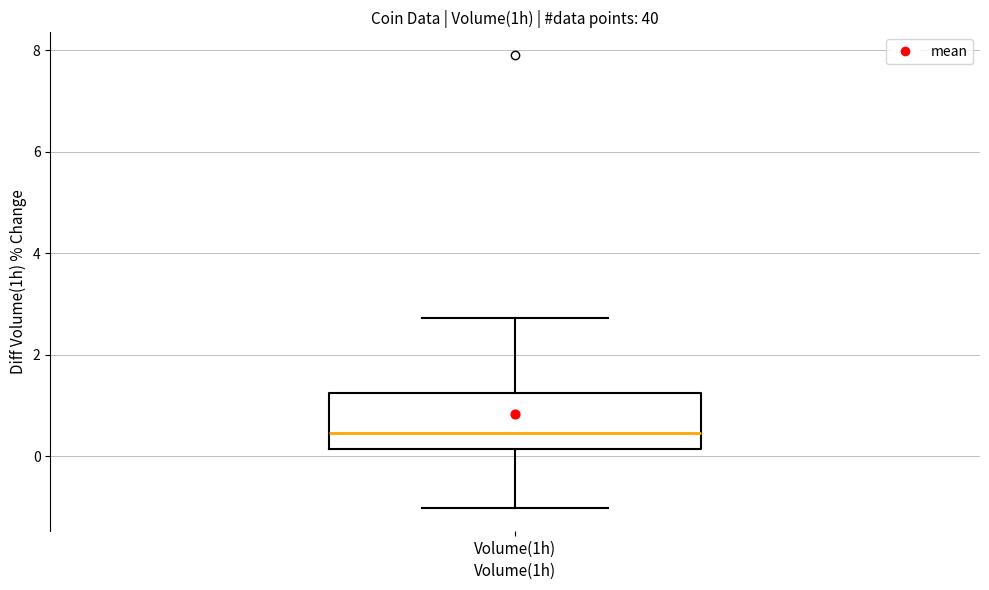

Read this box plot against the y-axis: the position of the median line, the range covered by the box, and the ends of both whiskers. The values are not printed on the chart, so give them approximately, as read against the axis.

median 0.4, box 0.2 to 1.2, whiskers -1.0 to 2.8